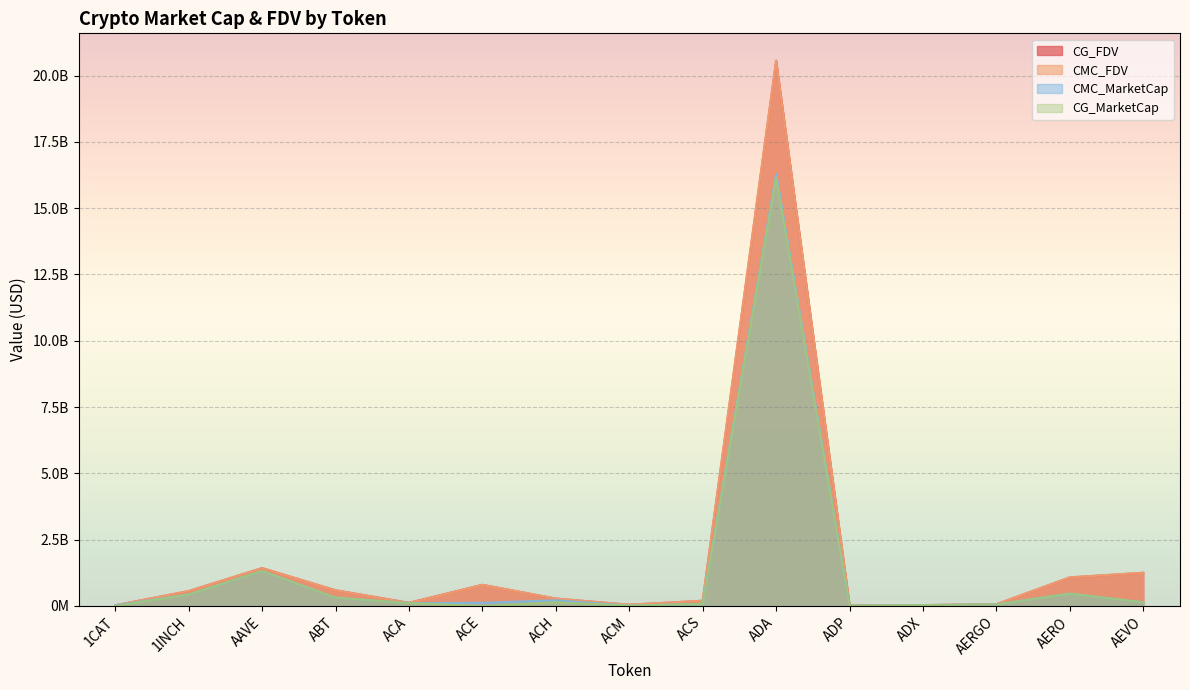

What is the label of the 7th point from the right?

ACS